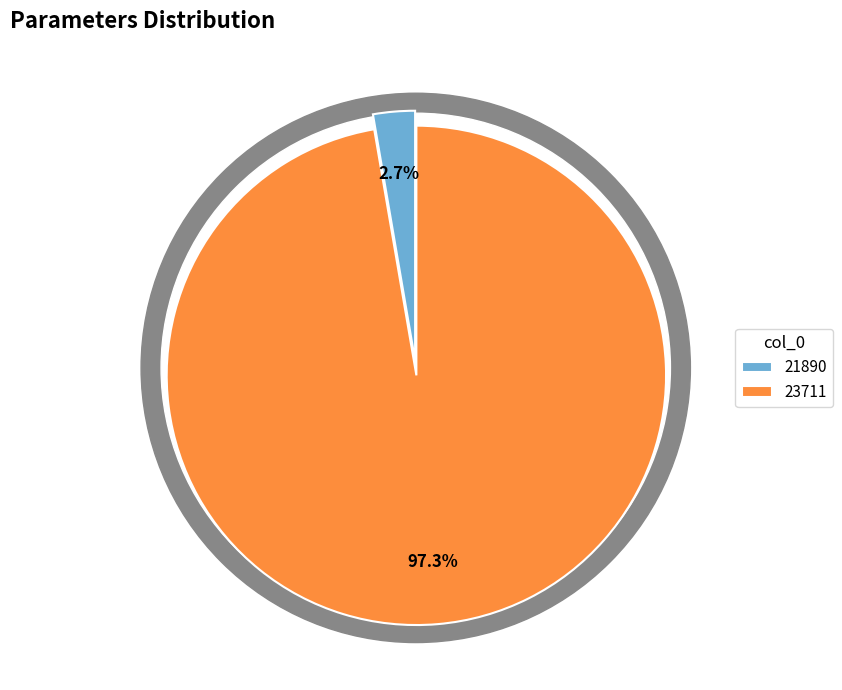

Which slice is the largest?

23711